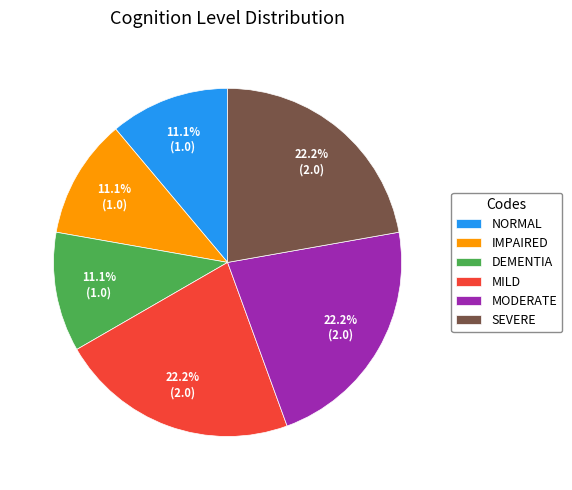

Does SEVERE account for over 50% of the chart?

No